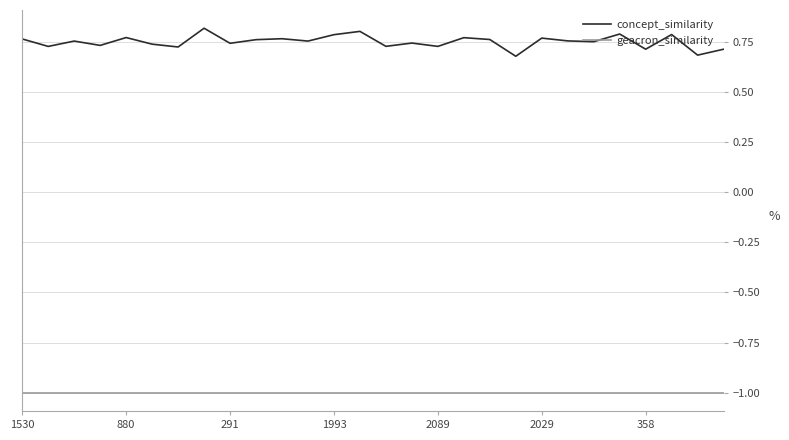

Rank the series by their maximum value, from highest to lowest.

concept_similarity, geacron_similarity